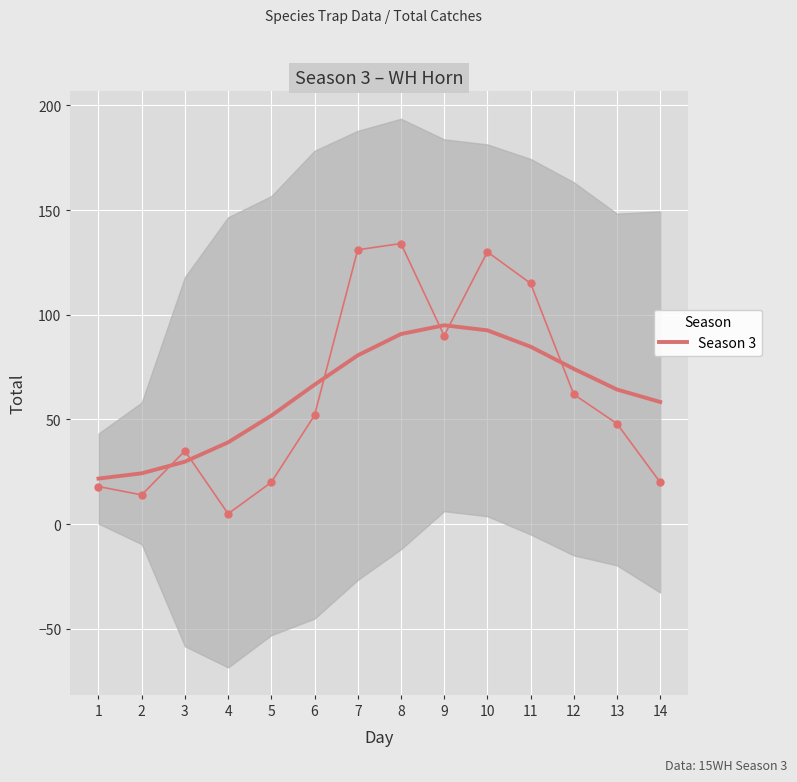

Is it true that the value at 3 is 29.9?

True